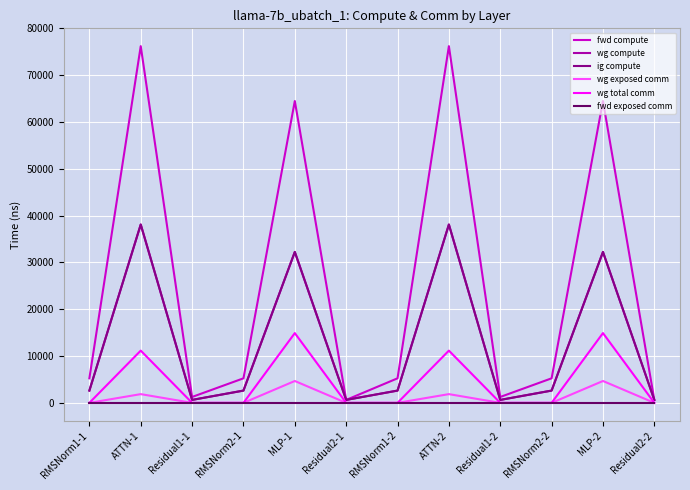

True or false: fwd exposed comm has more than 1 points higher than both neighbors.

False